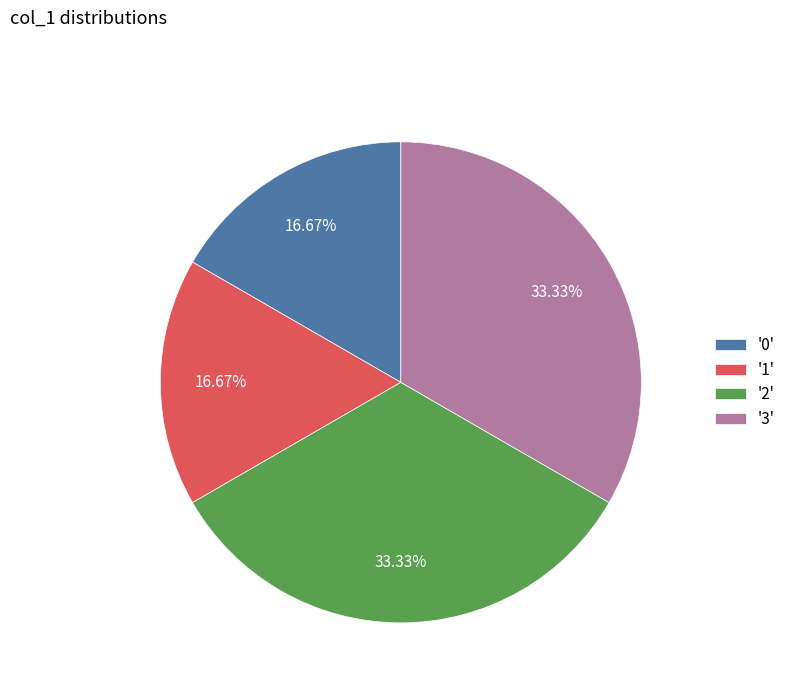

Combined, do '3' and '2' account for over 50%?

Yes